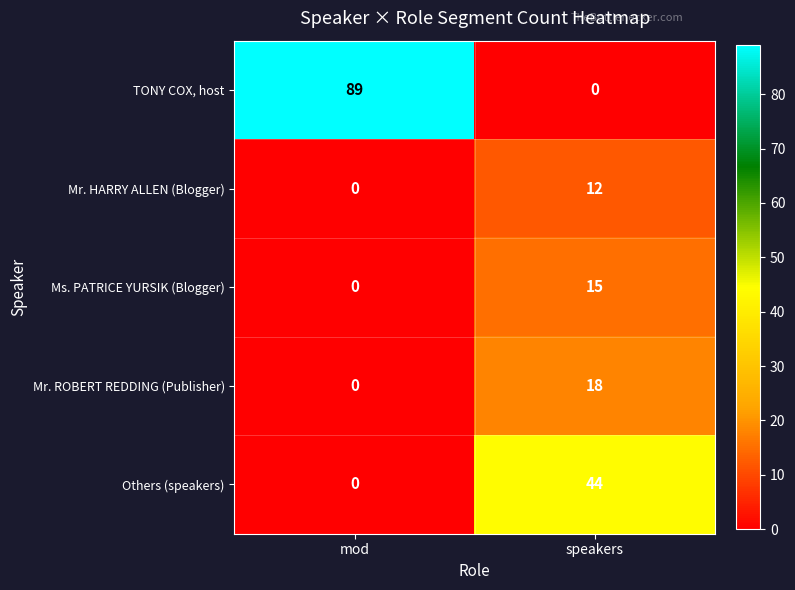

What is the difference between the maximum and minimum values in the Ms. PATRICE YURSIK (Blogger) series?

15